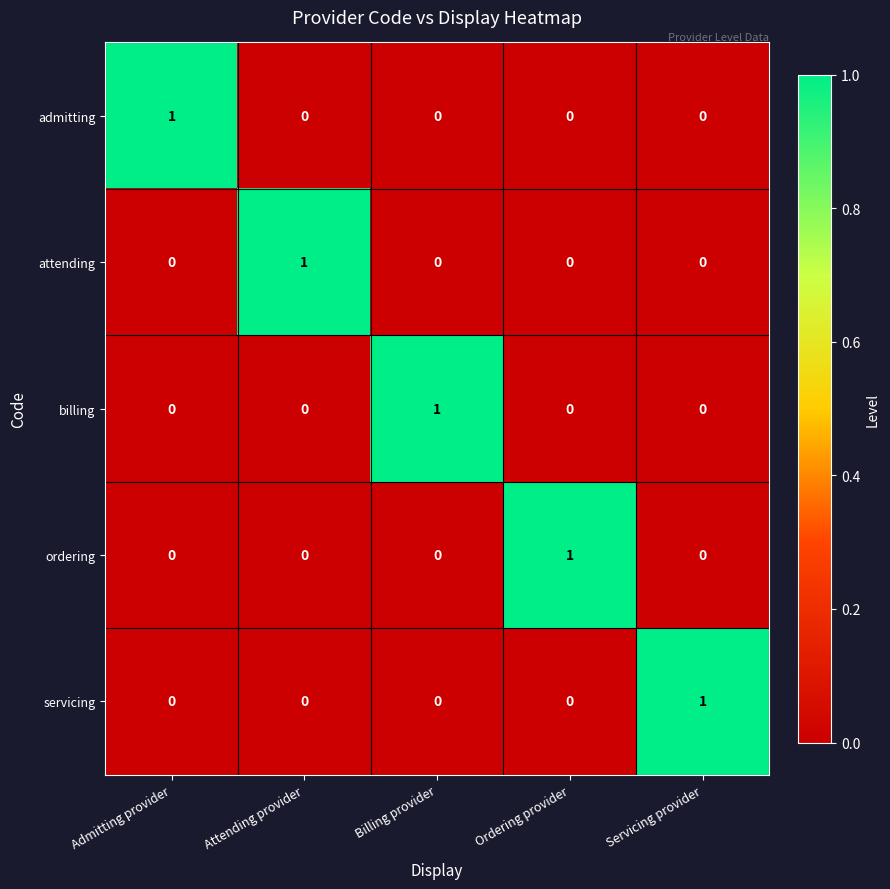

At how many categories does at least one series exceed 0?

5